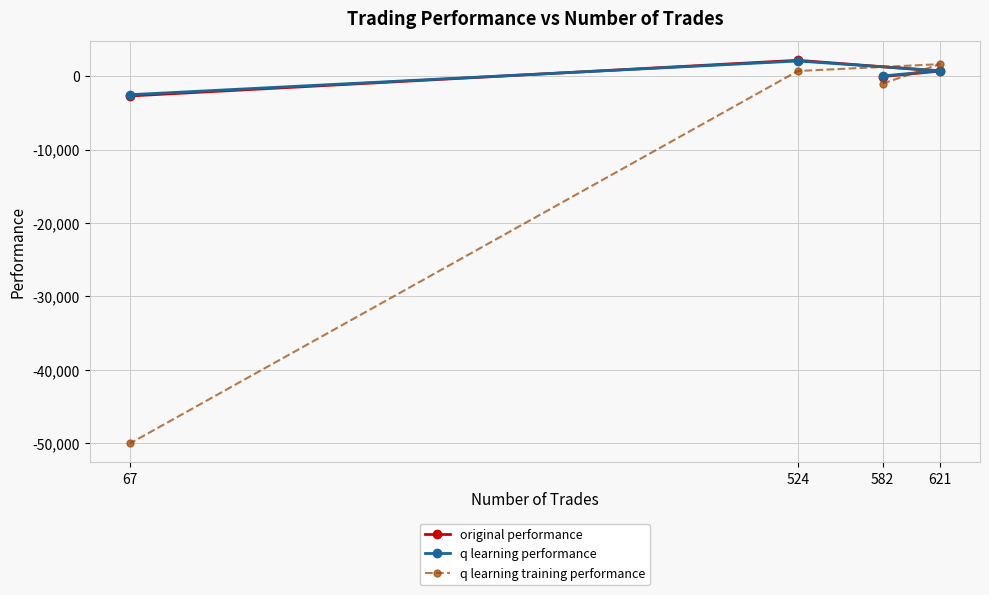

Is the value of q learning training performance at 621 greater than the value of q learning performance at 621?

Yes